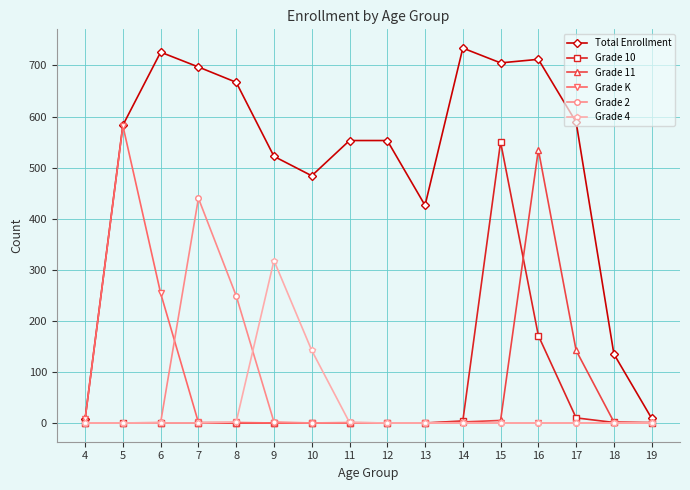

Which series has the largest total across all categories?

Total Enrollment